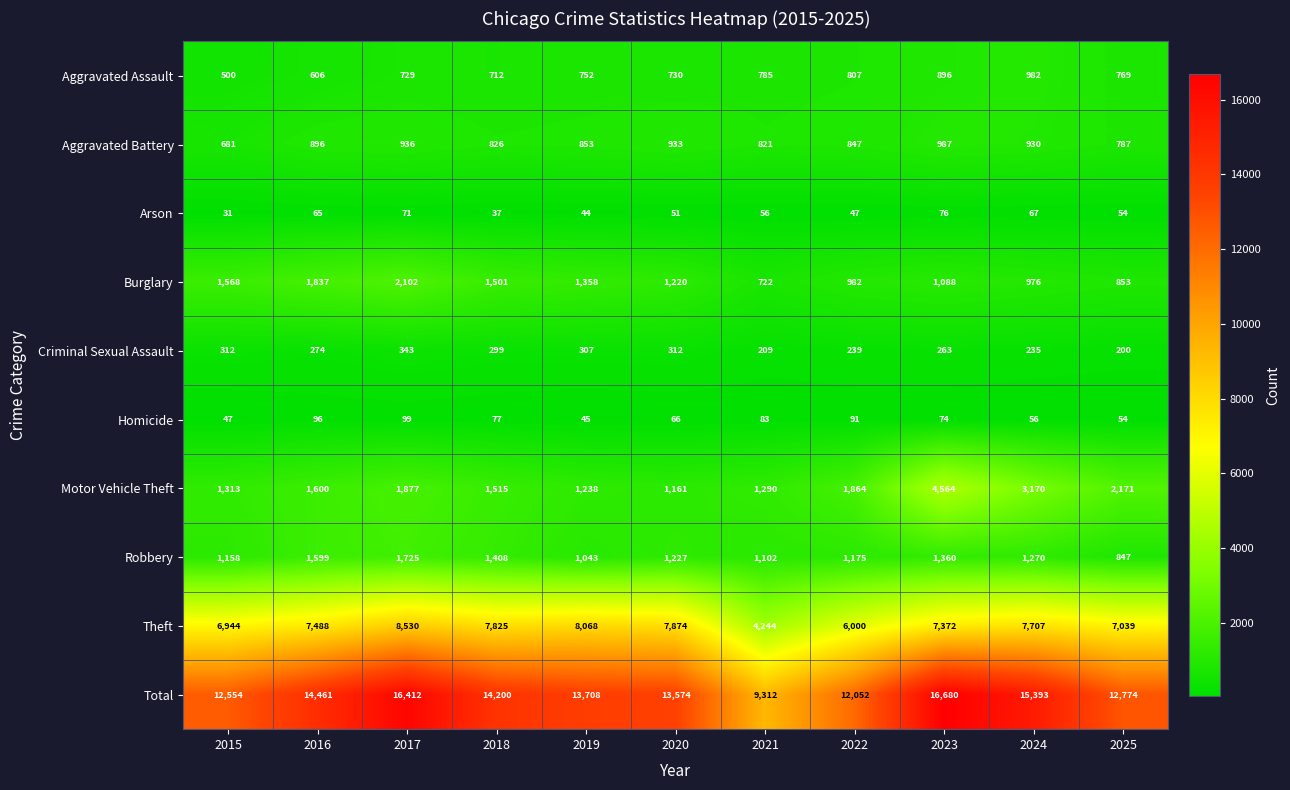

What is the highest value of the Motor Vehicle Theft series?

4564